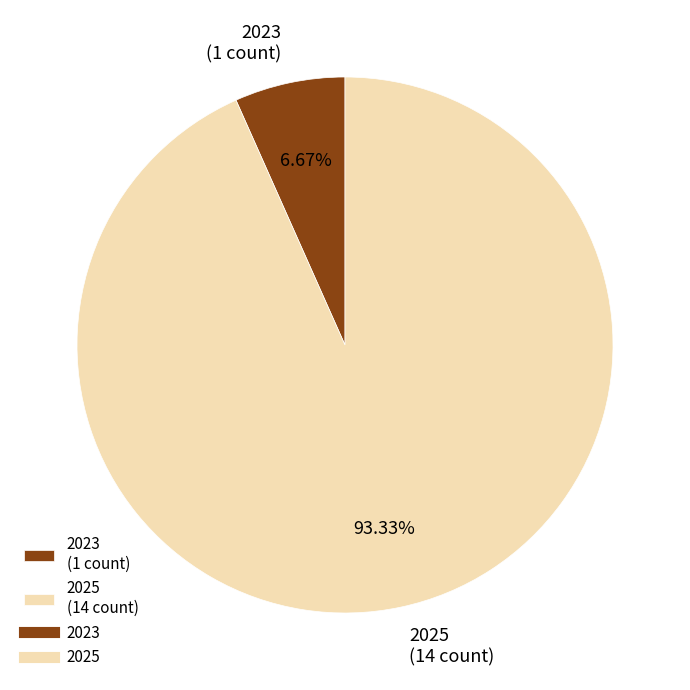

Is it true that 2023 is 7% of the pie?

True